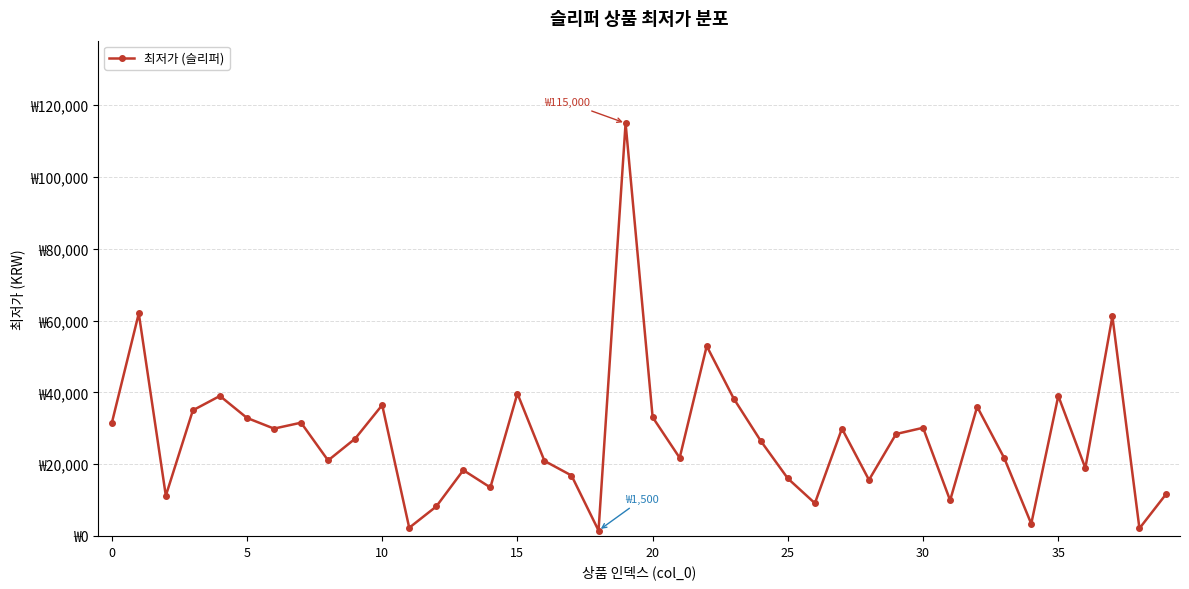

What is the difference between the maximum and minimum values?

113500